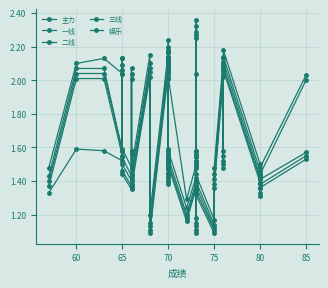

What is the difference between the maximum and second lowest values in the 主力 series?

1.2